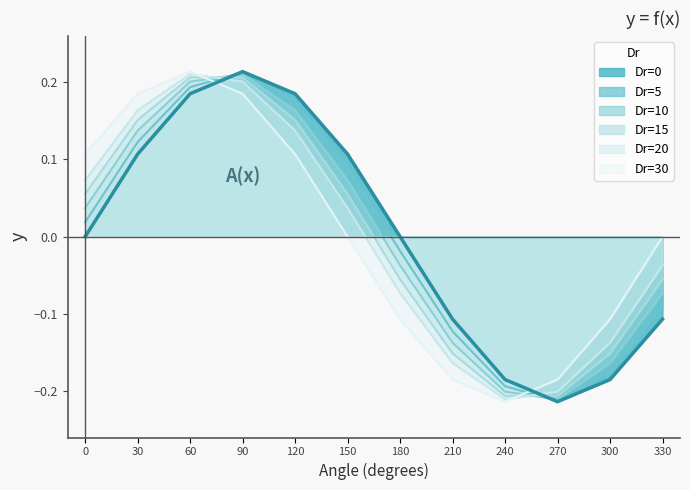

At how many categories does at least one series exceed 0?

6